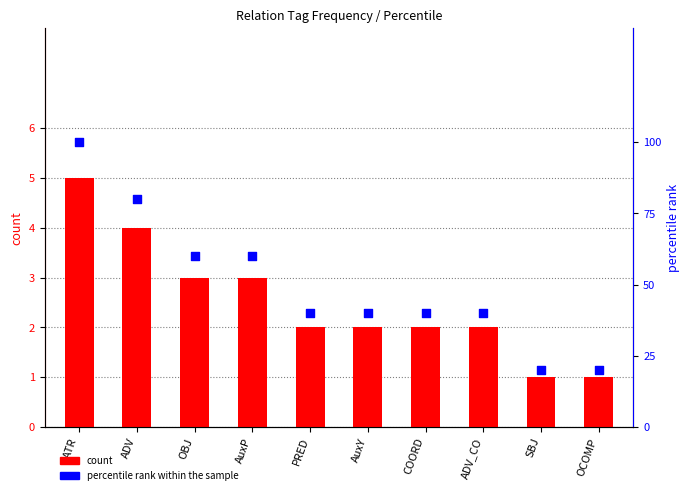

Is the value of count at ATR greater than the value of percentile rank within the sample at PRED?

No